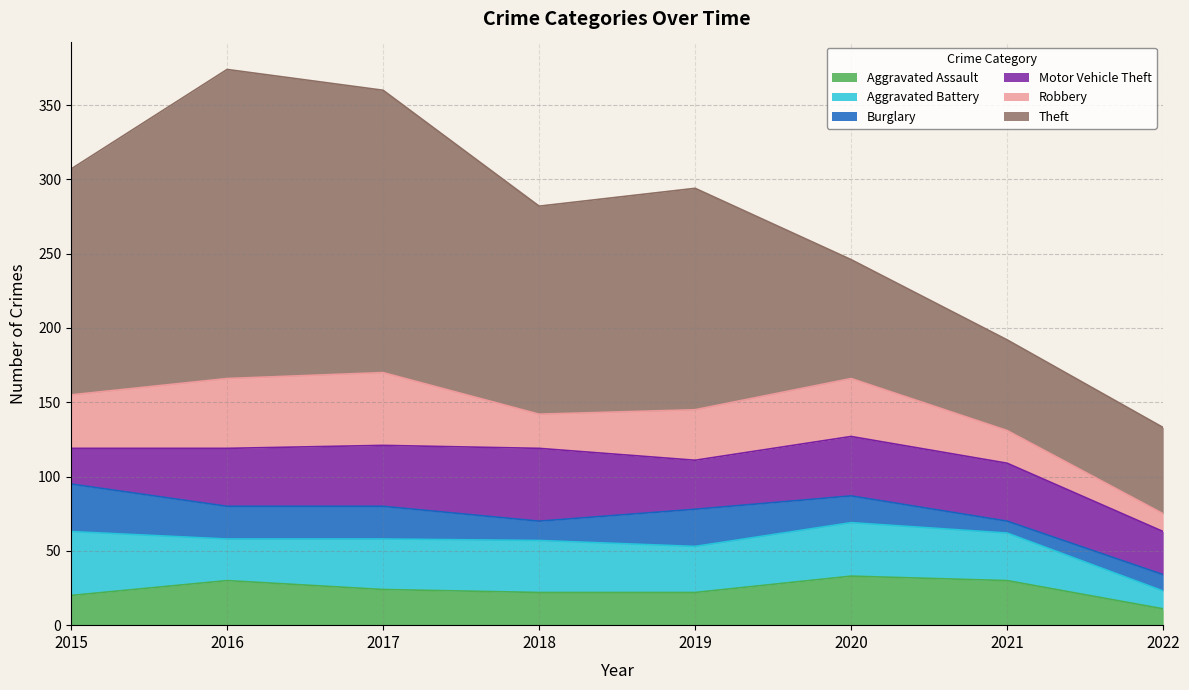

Reading right to left, what are all the values shown in this chart?

Aggravated Assault: 11	30	33	22	22	24	30	20
Aggravated Battery: 12	32	36	31	35	34	28	43
Burglary: 11	8	18	25	13	22	22	32
Motor Vehicle Theft: 29	39	40	33	49	41	39	24
Robbery: 12	22	39	34	23	49	47	36
Theft: 58	61	80	149	140	190	208	152